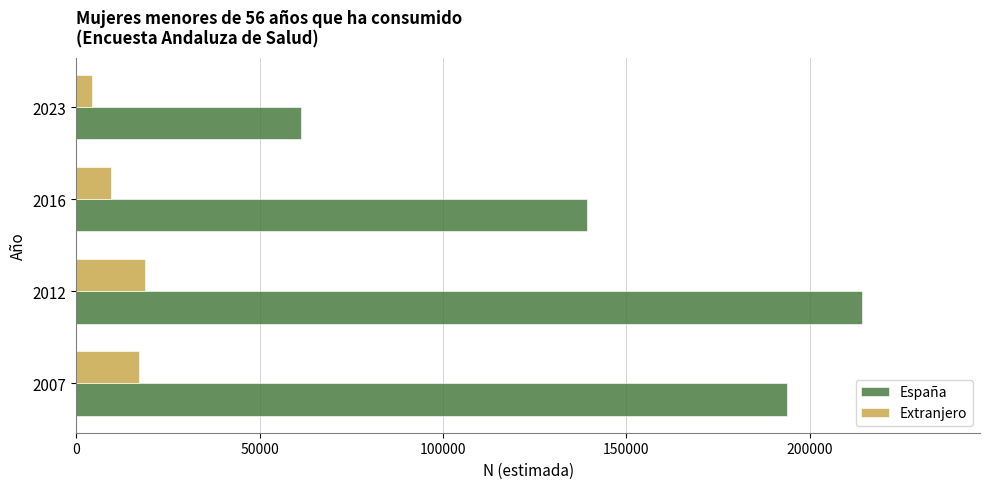

The value of España at 2023 is 109403. True or false?

False